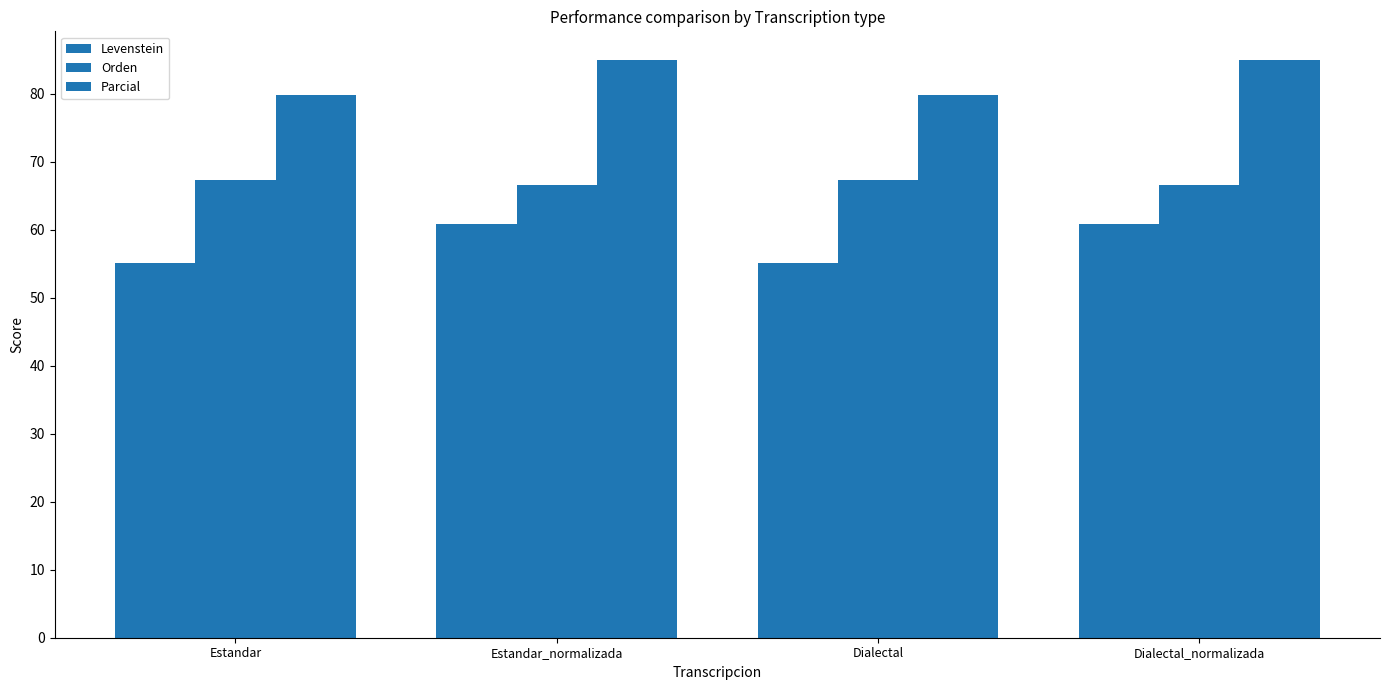

Count the number of data series in this chart.

3